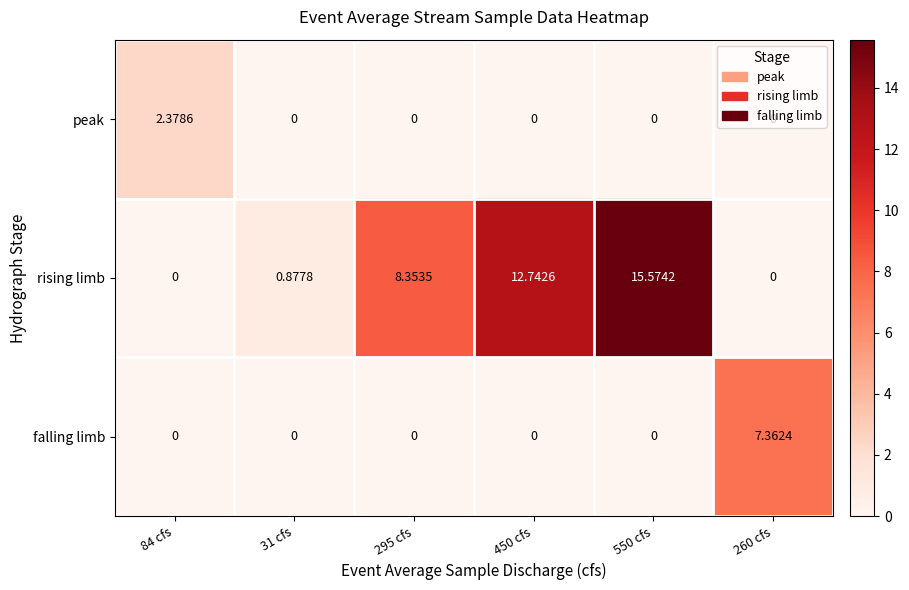

Which series changed the most between 84 cfs and 550 cfs?

rising limb